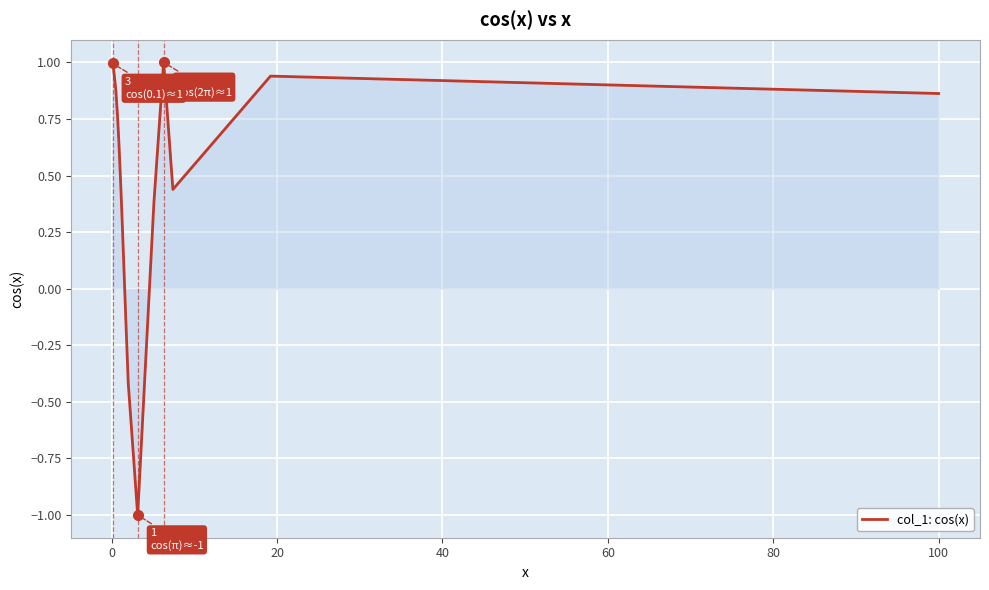

What is the difference between the maximum and minimum values?

2.0